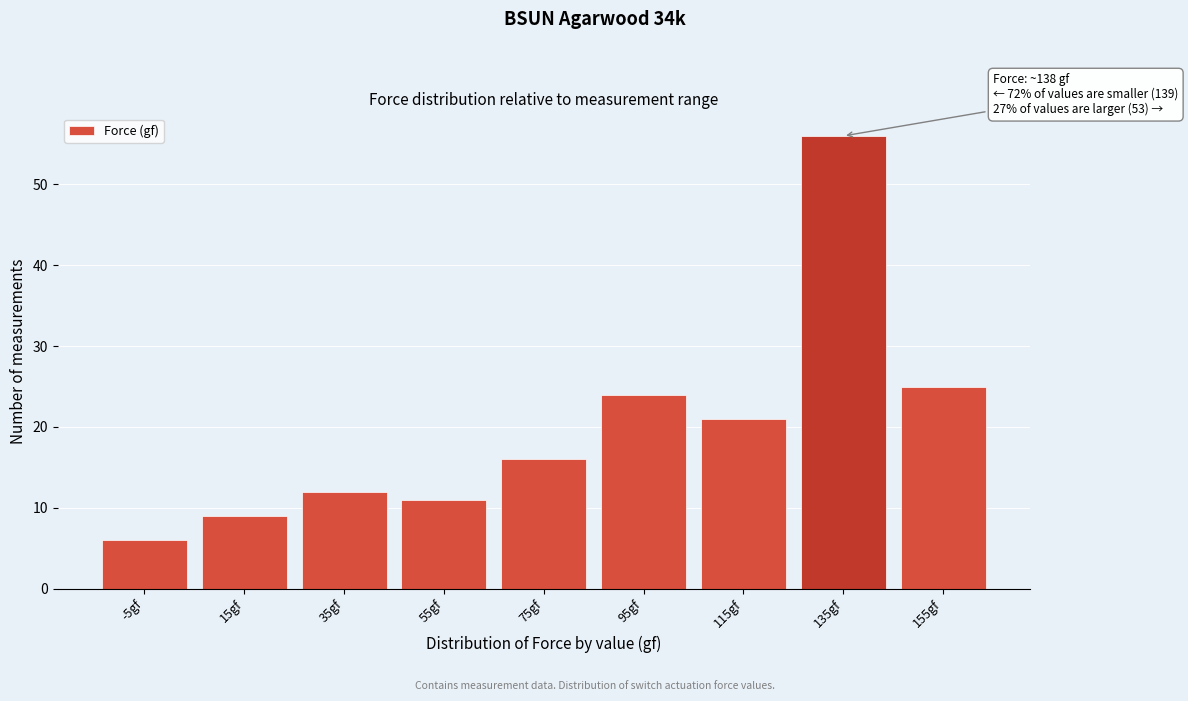

Reading left to right, what are all the values shown in this chart?

-5gf=6	15gf=9	35gf=12	55gf=11	75gf=16	95gf=24	115gf=21	135gf=56	155gf=25